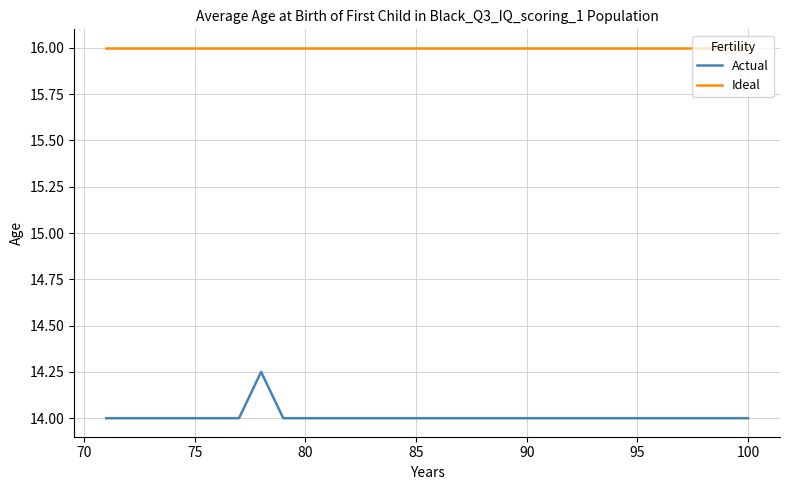

What is the greatest value displayed?

16.0